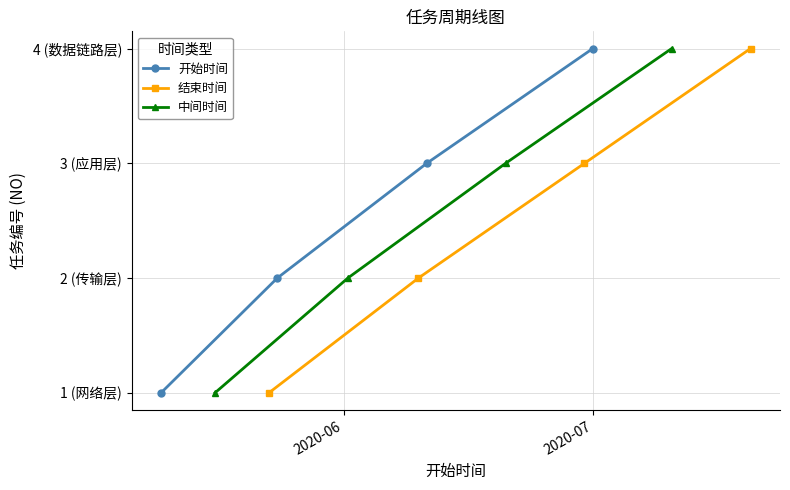

True or false: 开始时间 has more than 1 interior local peaks.

False